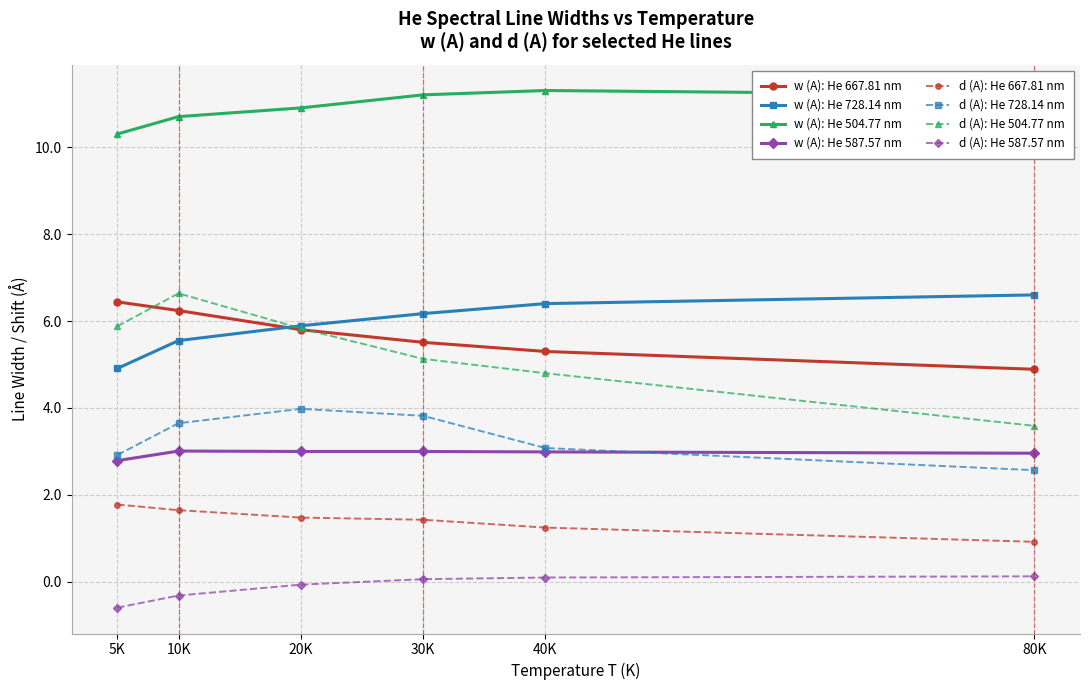

True or false: w (A): He 587.57 nm and d (A): He 587.57 nm cross at least once.

False